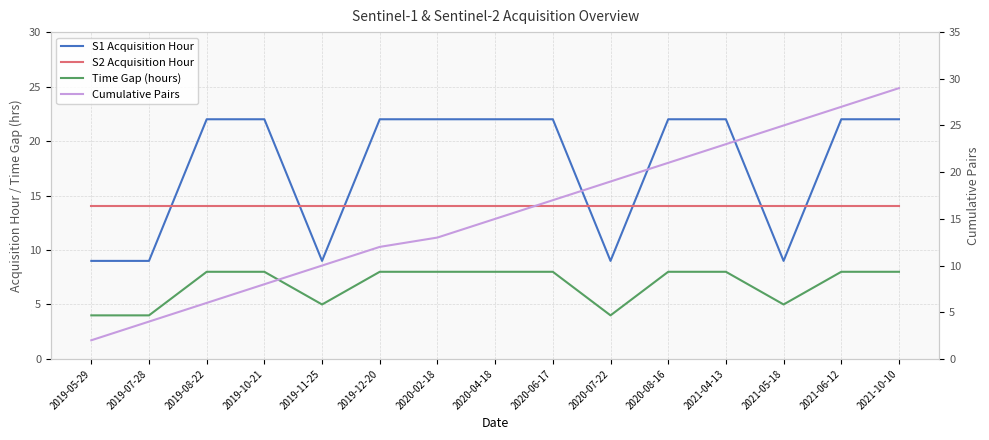

The value of S1 Acquisition Hour at 2020-08-16 is 22. True or false?

True